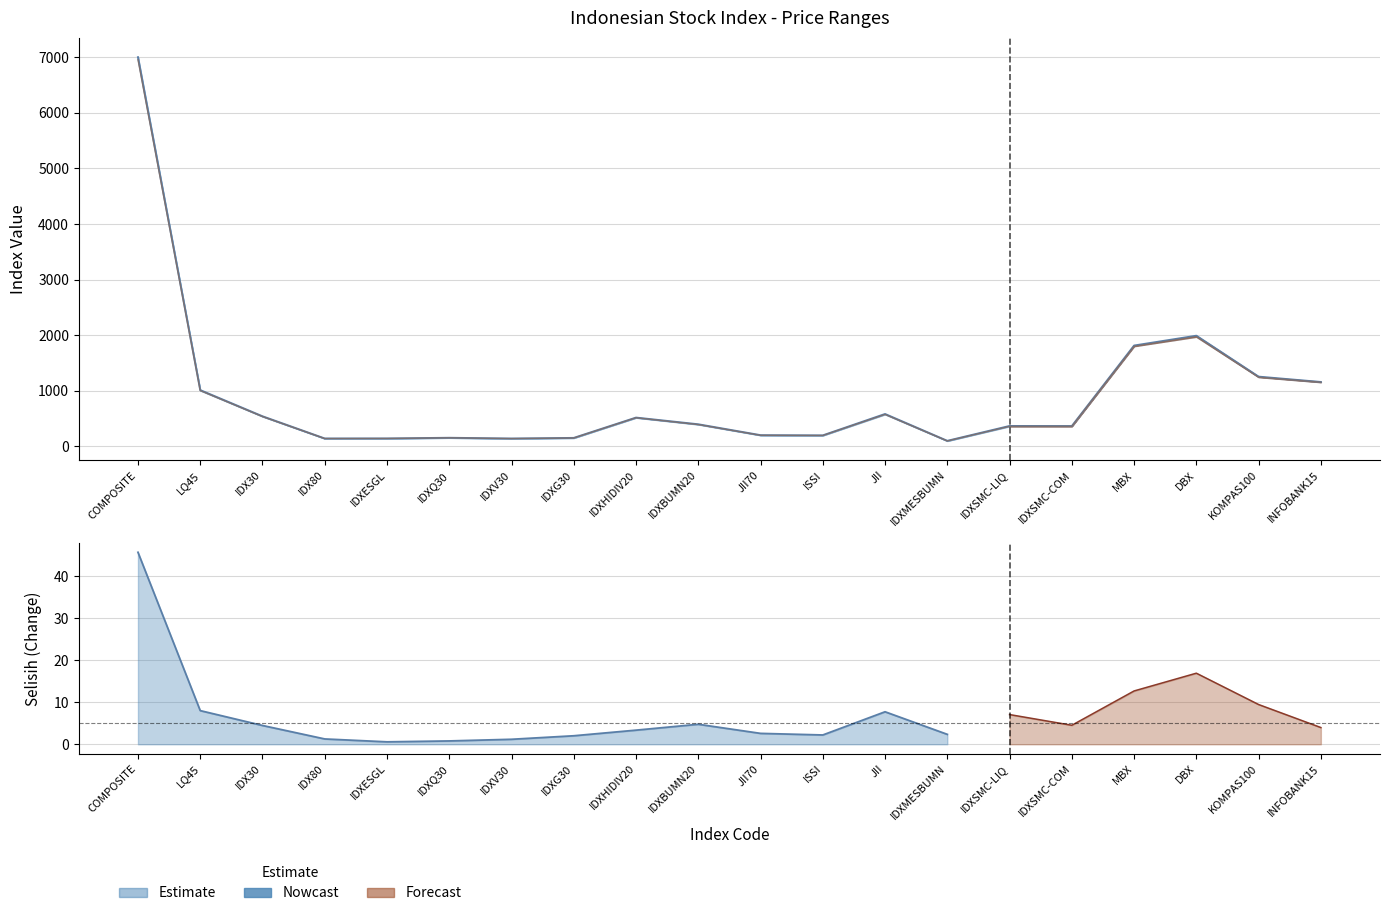

What is the maximum value shown in the chart?

7000.8